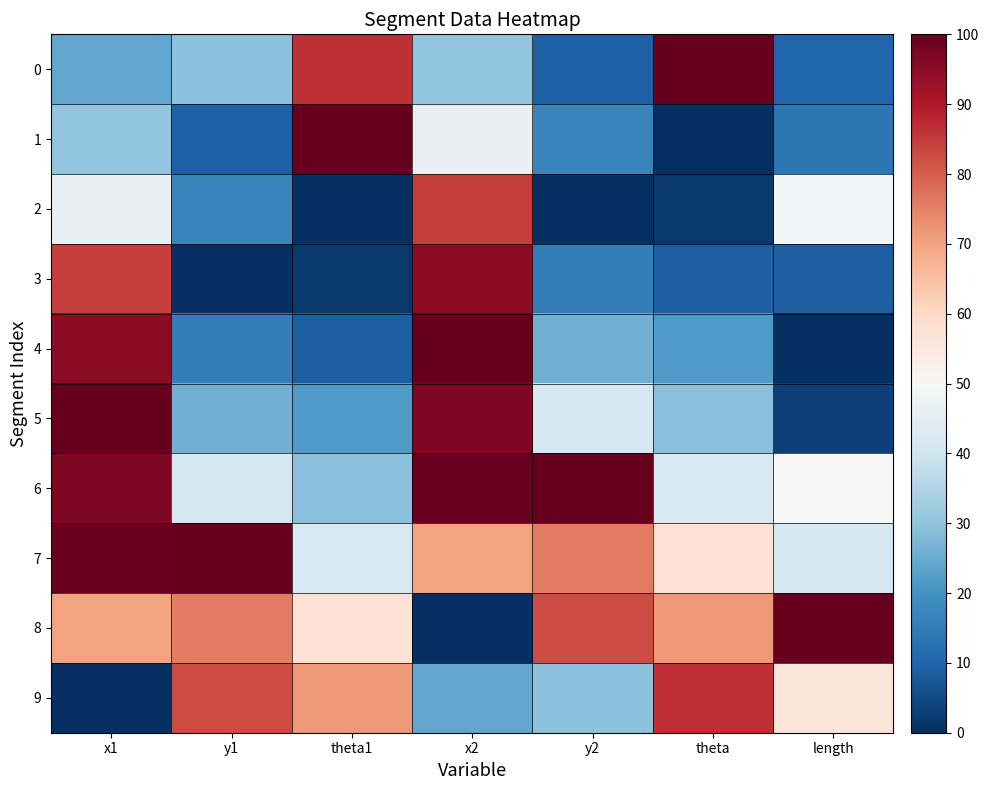

At theta, list the series in order from smallest to largest.

1, 2, 3, 4, 5, 6, 7, 8, 9, 0